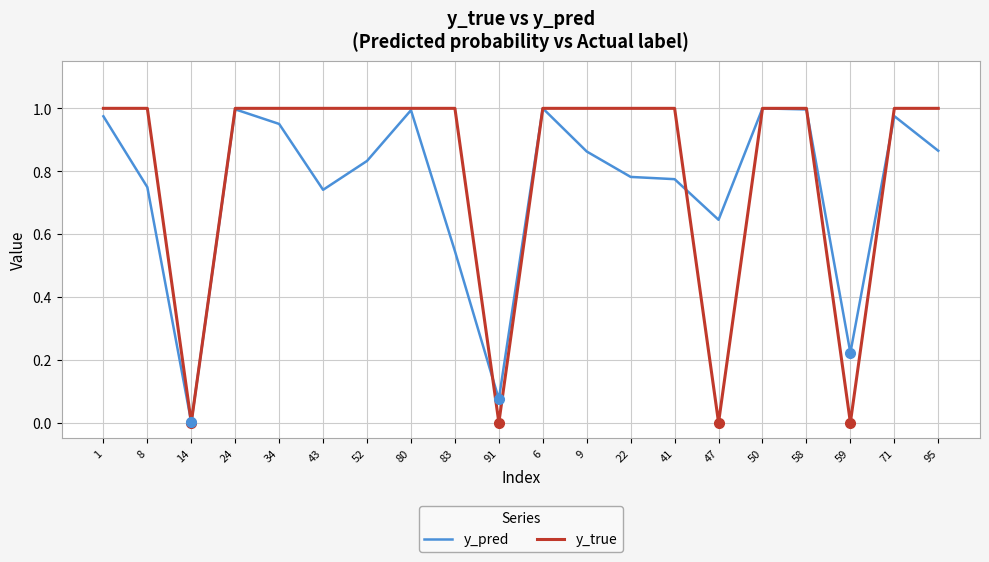

Which series has the largest total across all categories?

y_true